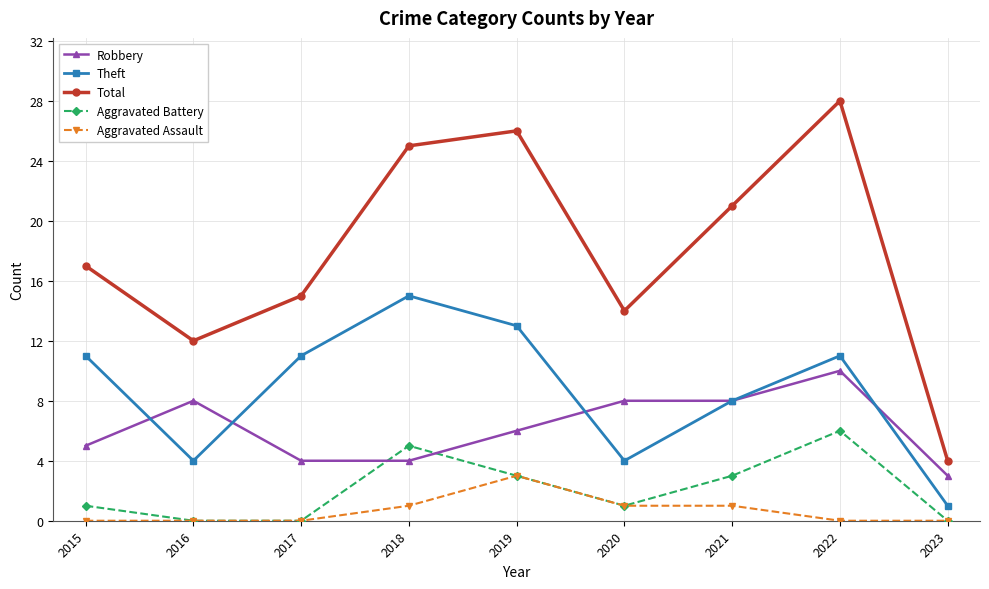

What is the total value across all series at 2019?

51